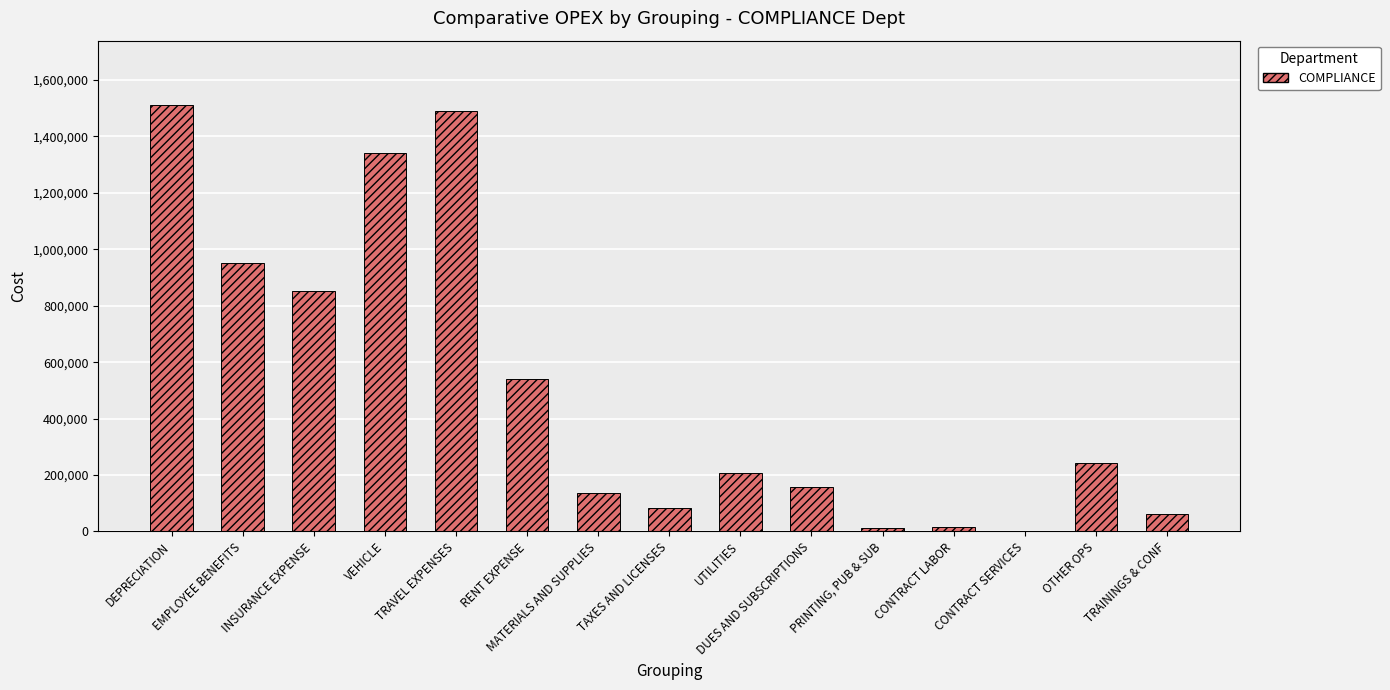

What is the change in value from INSURANCE EXPENSE to DUES AND SUBSCRIPTIONS?

-695600.2